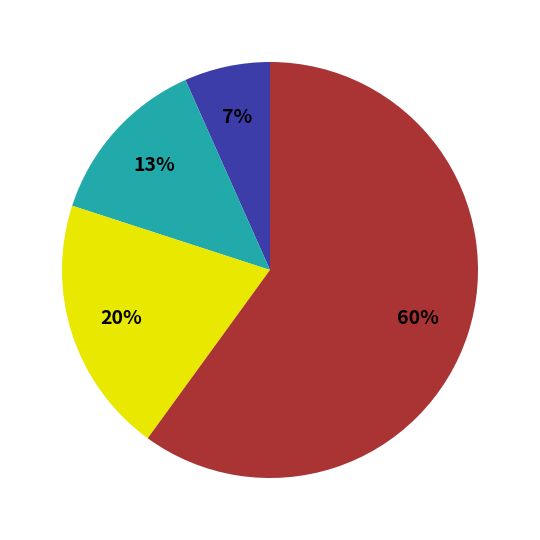

To the nearest percent, what is the difference between the largest and smallest slice percentages?

53%